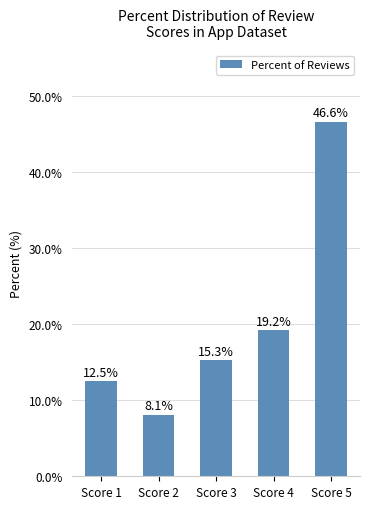

Count the number of categories in the chart.

5